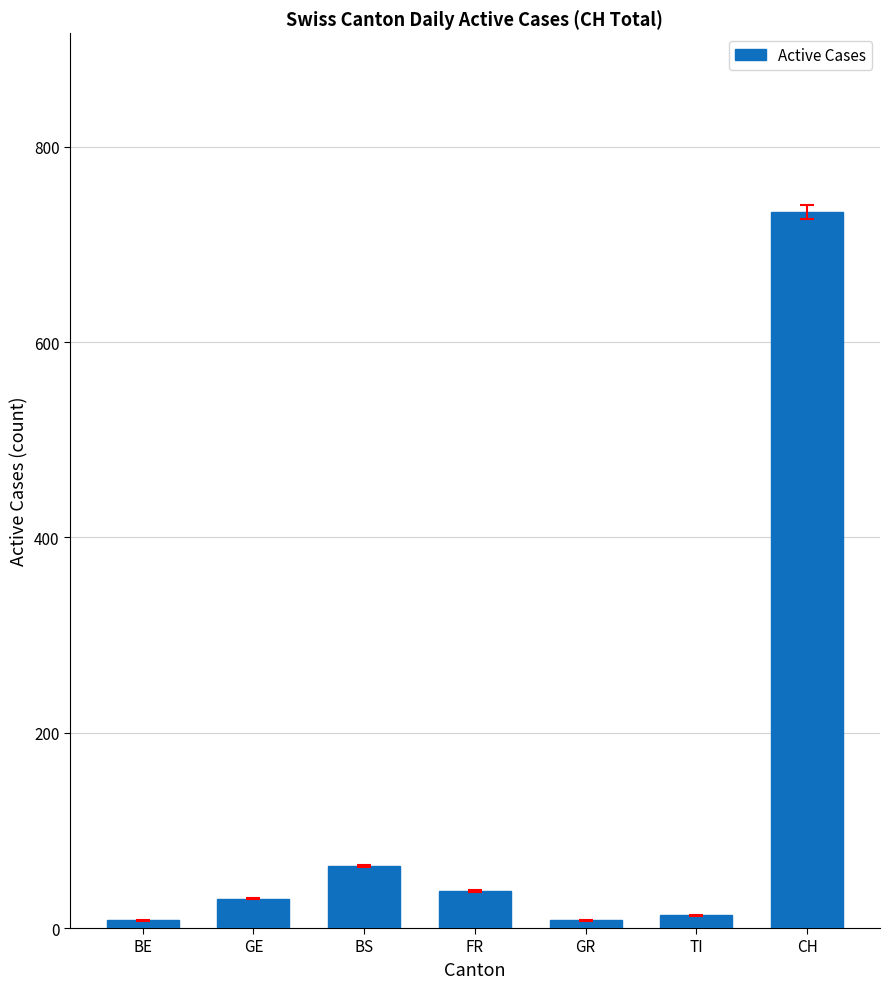

How many data points are less than 30?

3